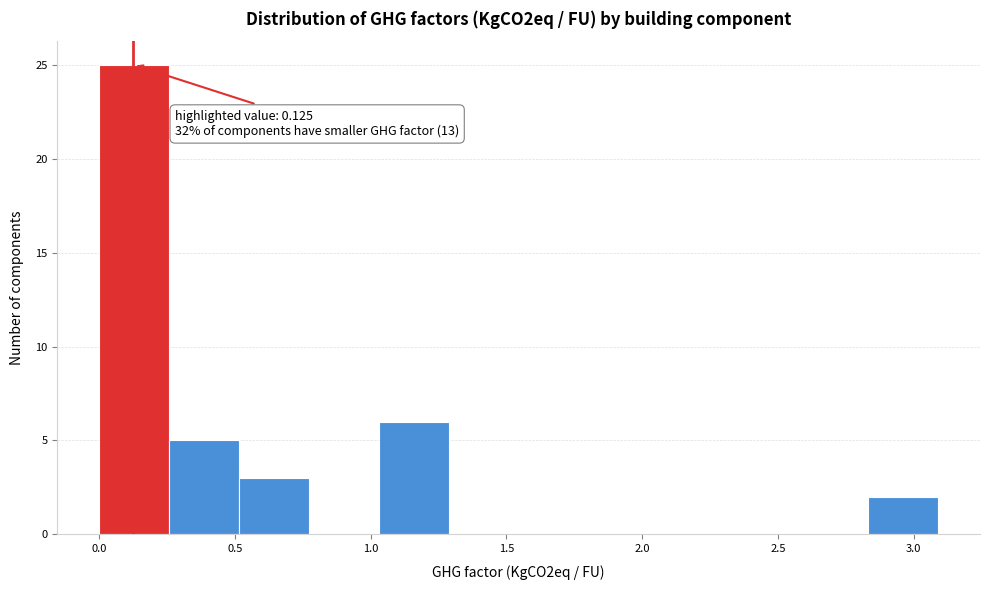

Over which range of the x-axis is the bar tallest?

0.00 to 0.25